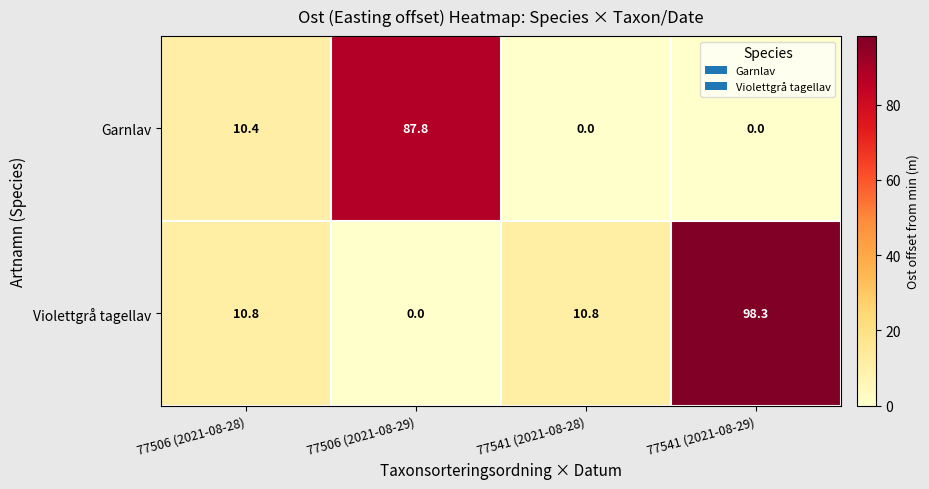

How many data points does each series have?

4